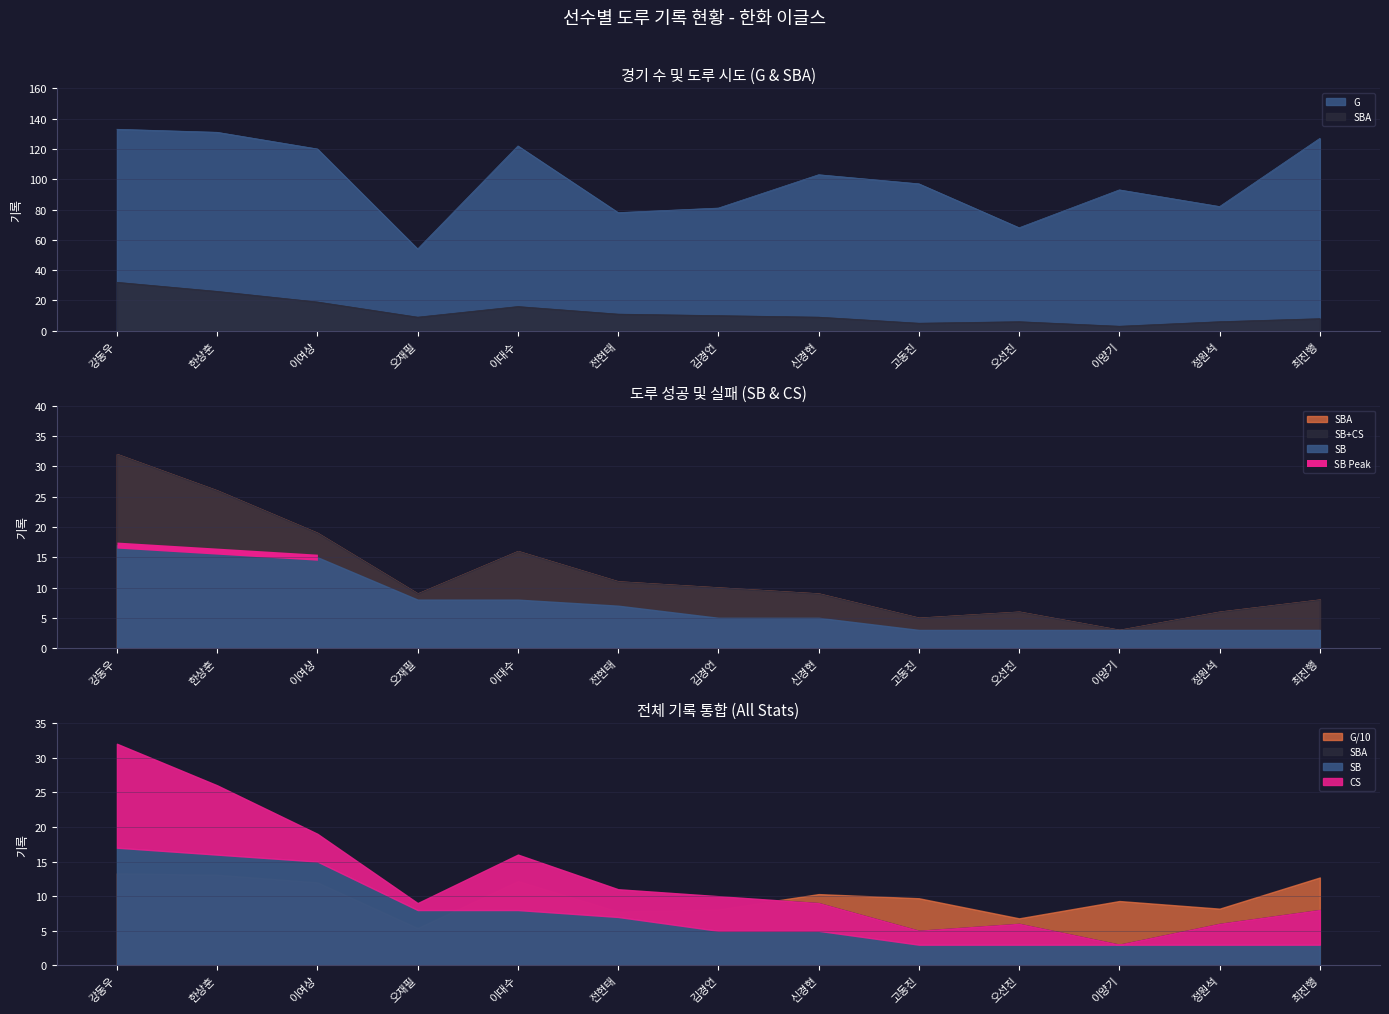

At which category does G reach its first local valley?

오재필